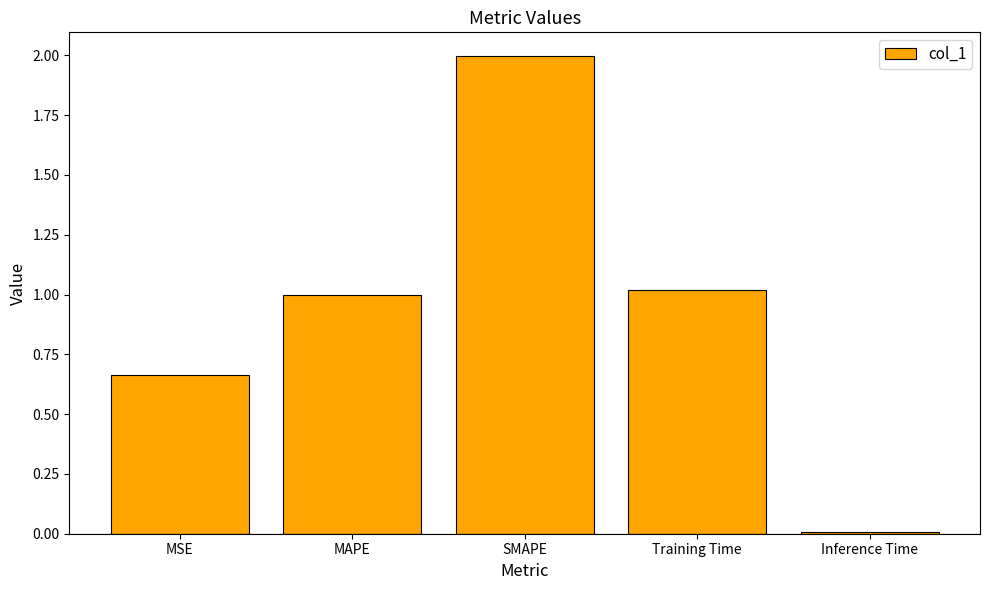

Between MAPE and Inference Time, which is larger?

MAPE